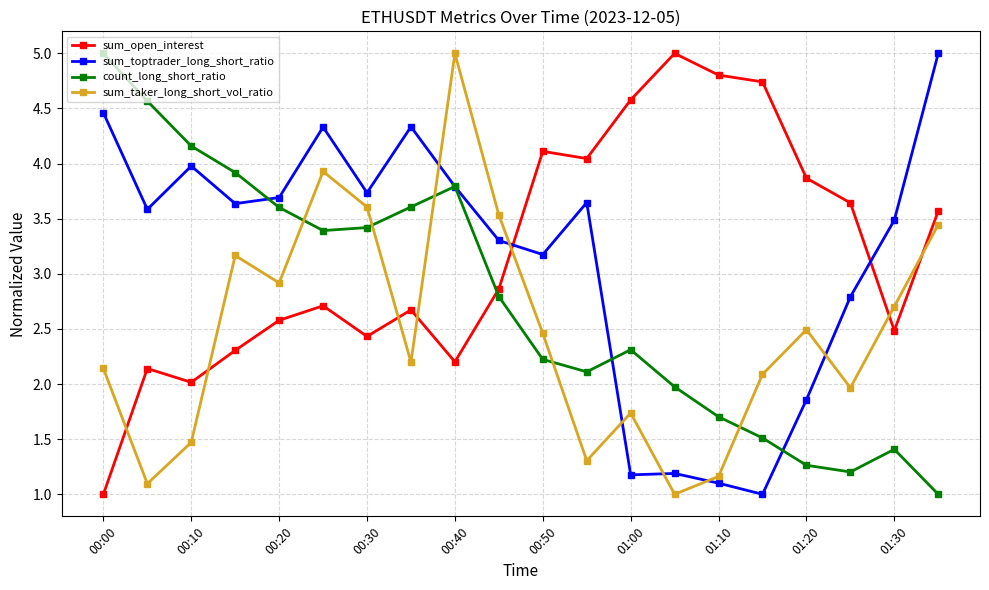

What is the value of the sum_open_interest point at the 7th from the left?

2.4